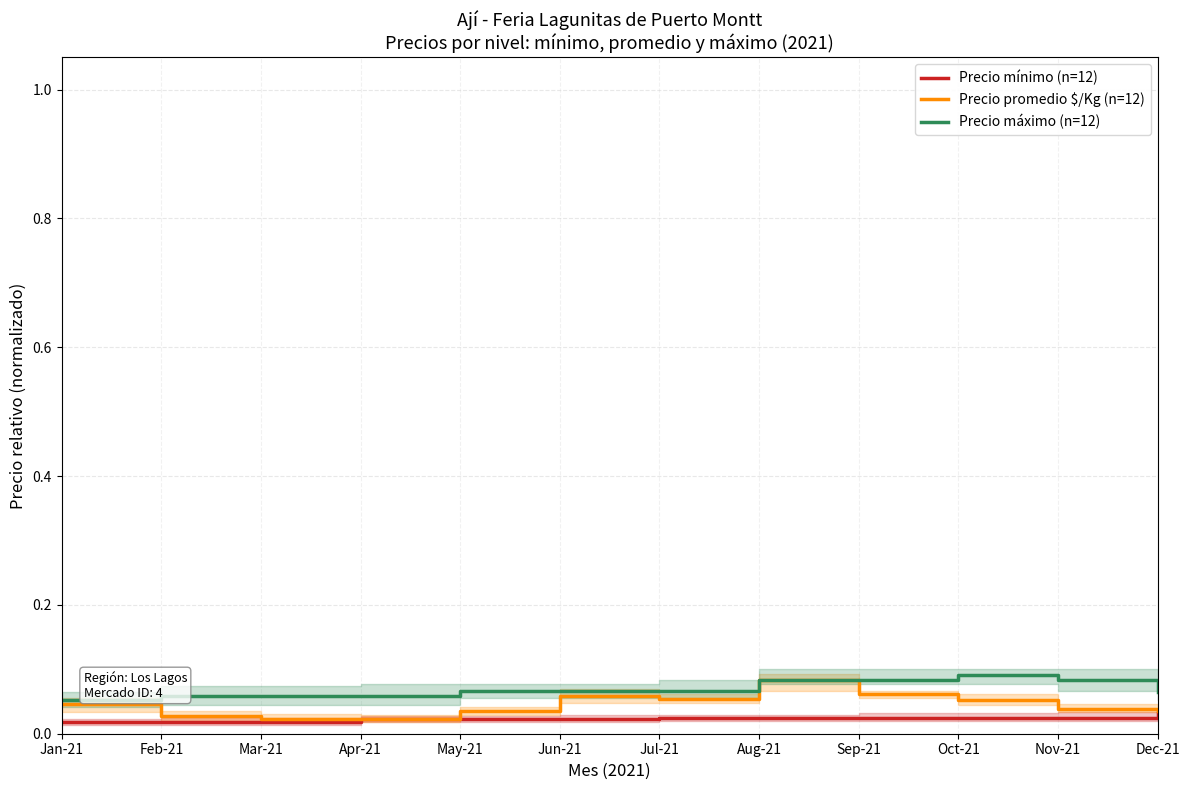

Reading left to right, list all the values displayed in this chart.

Precio mínimo (n=12): Jan-21=0.0	Feb-21=0.0	Mar-21=0.0	Apr-21=0.0	May-21=0.0	Jun-21=0.0	Jul-21=0.0	Aug-21=0.0	Sep-21=0.0	Oct-21=0.0	Nov-21=0.0	Dec-21=0.0
Precio promedio $/Kg (n=12): Jan-21=0.0	Feb-21=0.0	Mar-21=0.0	Apr-21=0.0	May-21=0.0	Jun-21=0.1	Jul-21=0.1	Aug-21=0.1	Sep-21=0.1	Oct-21=0.1	Nov-21=0.0	Dec-21=0.0
Precio máximo (n=12): Jan-21=0.1	Feb-21=0.1	Mar-21=0.1	Apr-21=0.1	May-21=0.1	Jun-21=0.1	Jul-21=0.1	Aug-21=0.1	Sep-21=0.1	Oct-21=0.1	Nov-21=0.1	Dec-21=0.1